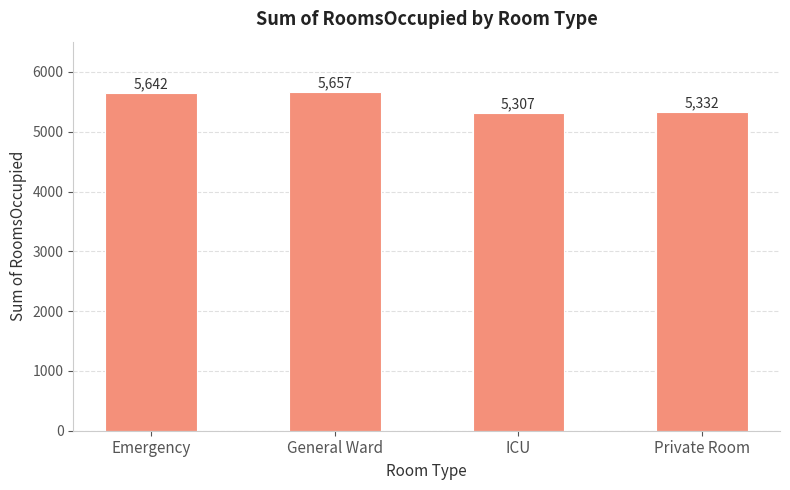

What is the change in value from General Ward to Private Room?

-325